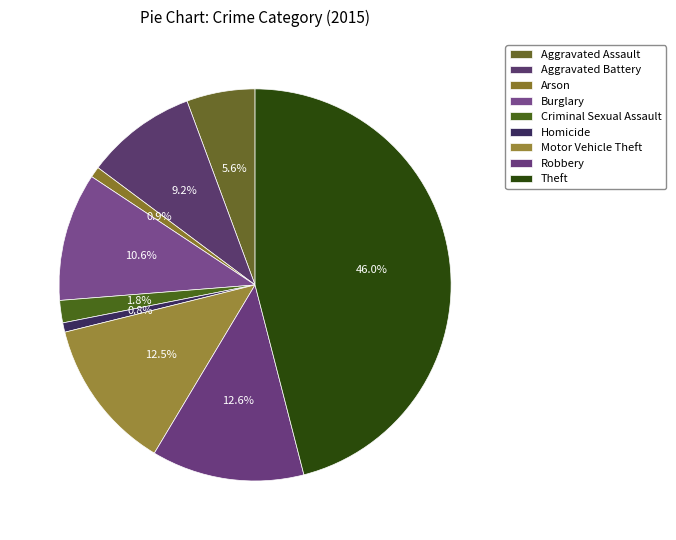

Count the number of slices in the pie.

9